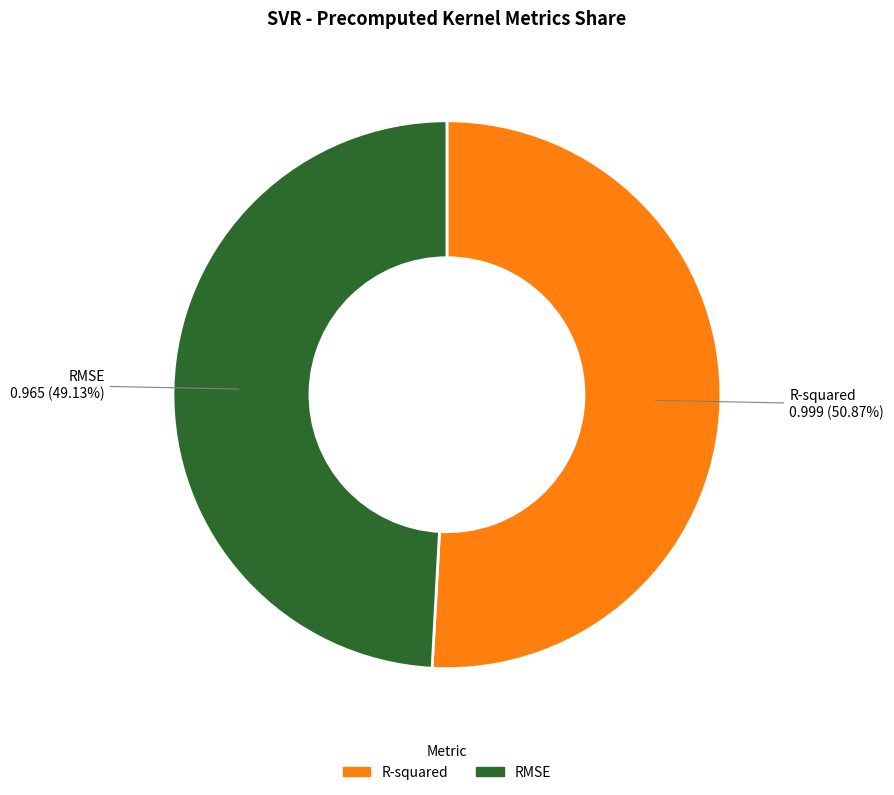

The R-squared slice represents 63% of the pie. True or false?

False